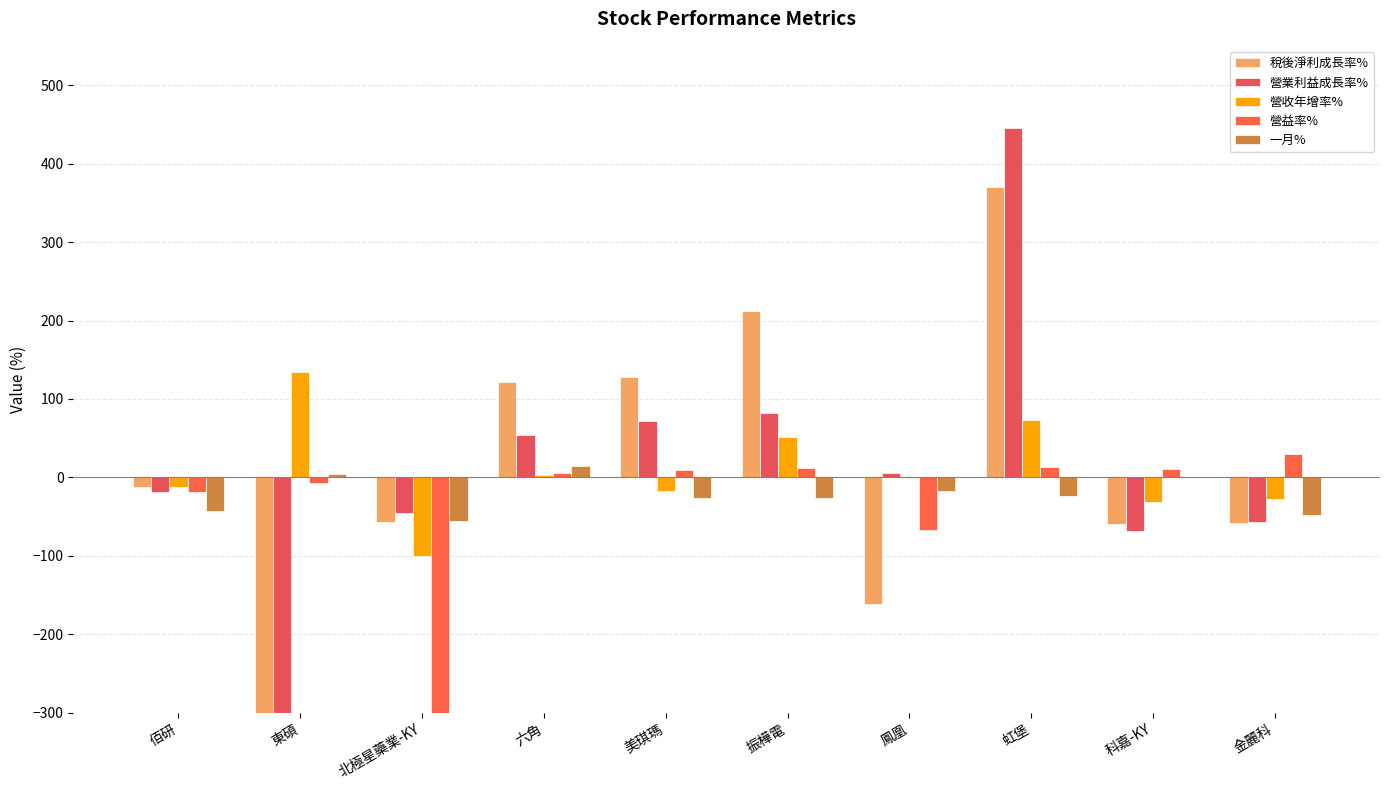

What is the spread (max minus min) of values at 振樺電?

238.6